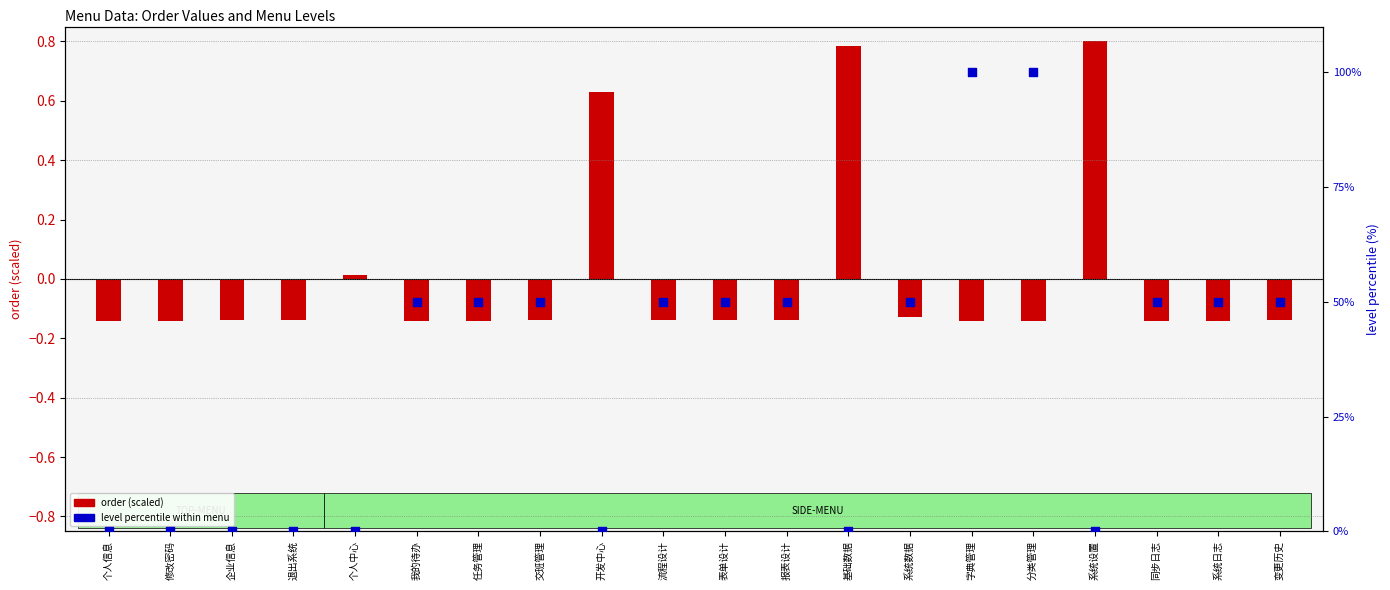

At which category is the sum across all series the highest?

分类管理